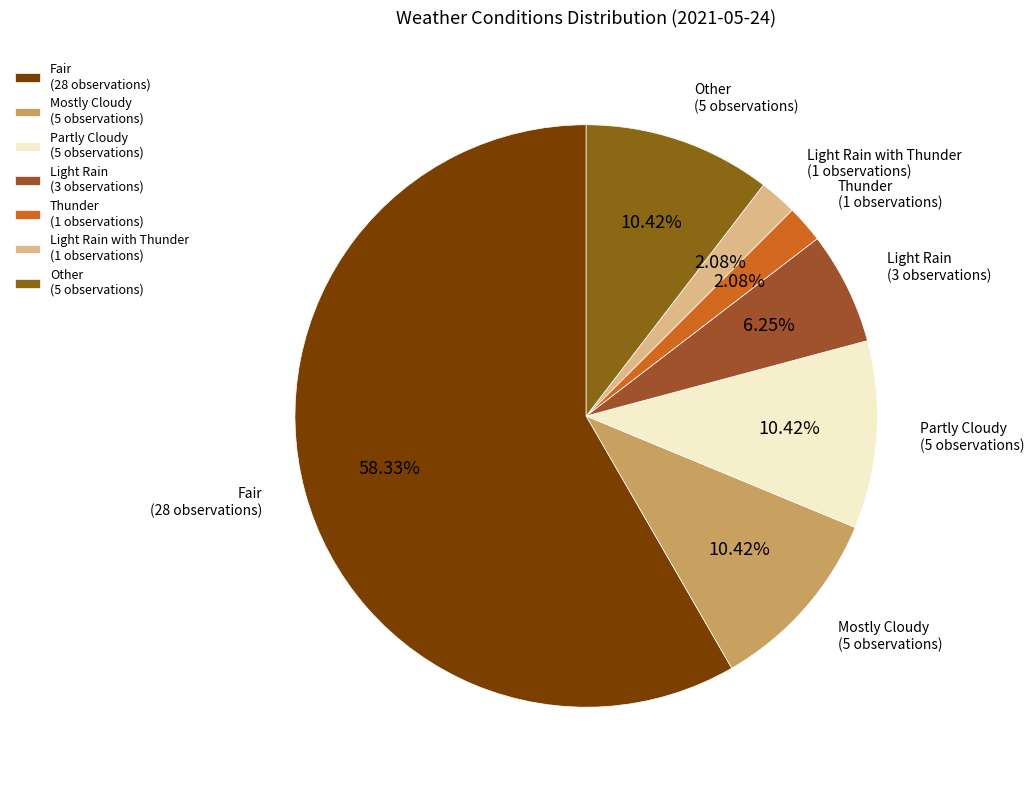

Do Other (5 observations) and Fair (28 observations) together represent more than half of the pie?

Yes